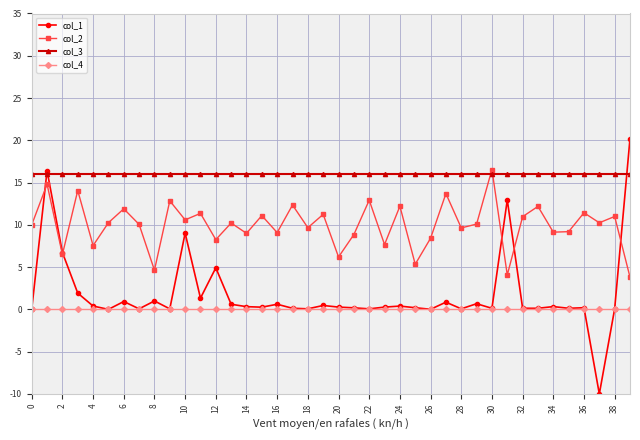

Which series has the widest spread of values?

col_1